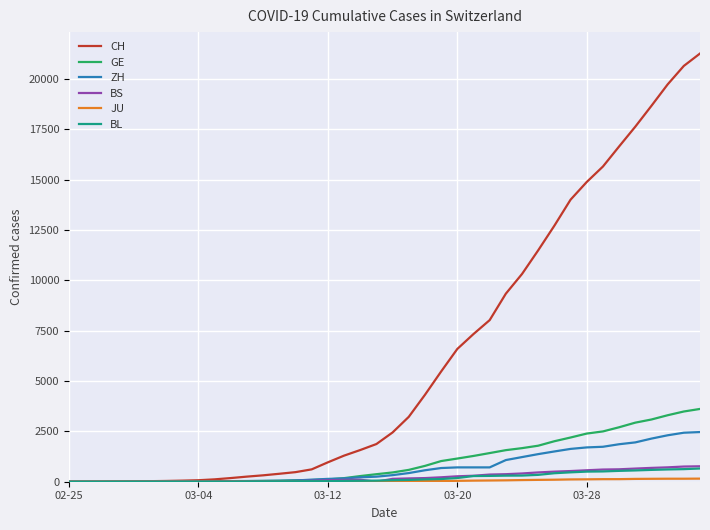

What is the highest value of the BL series?

656